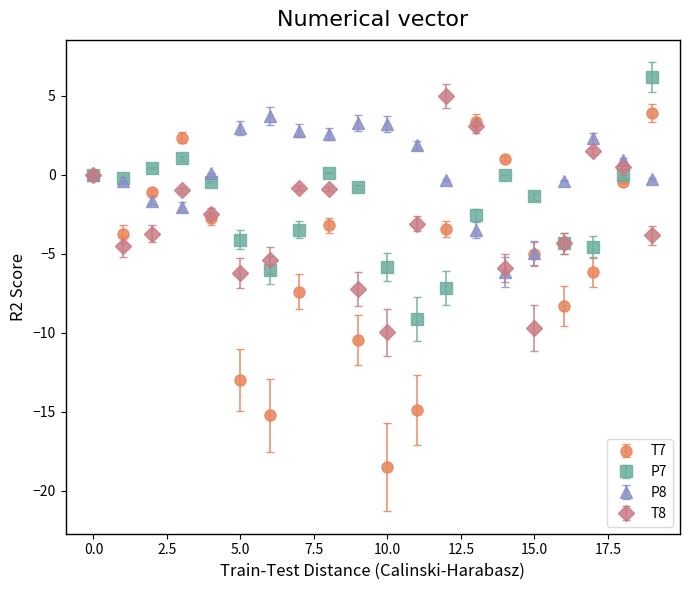

Which series has the largest total across all categories?

P8